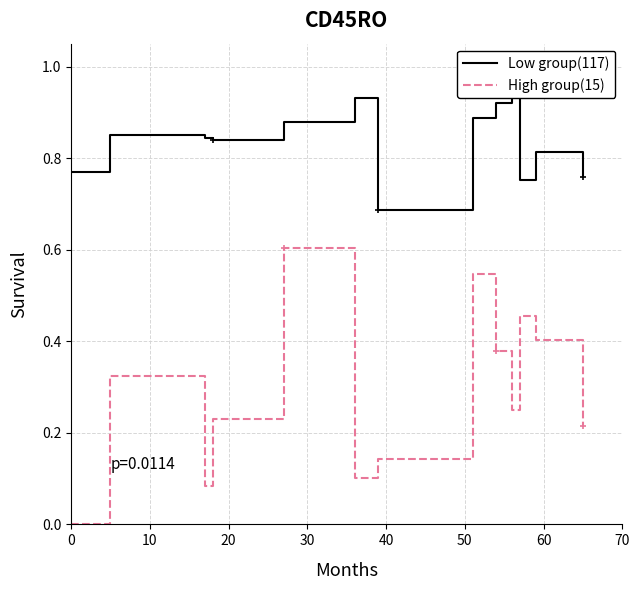

What is the total value across all series at 10?

1.2